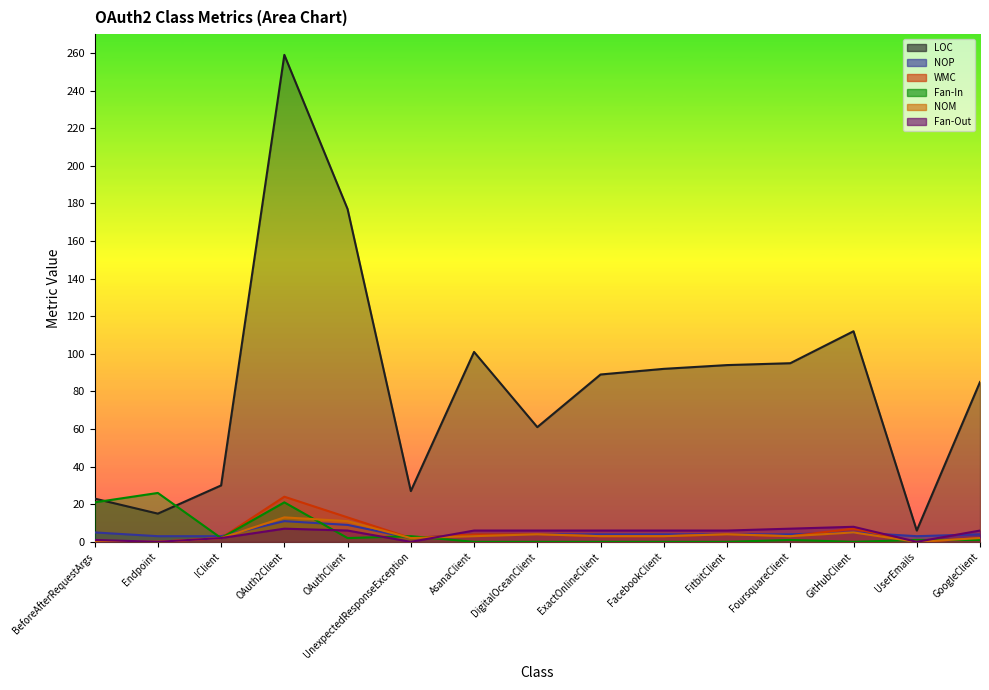

What is the highest value of the NOM series?

13